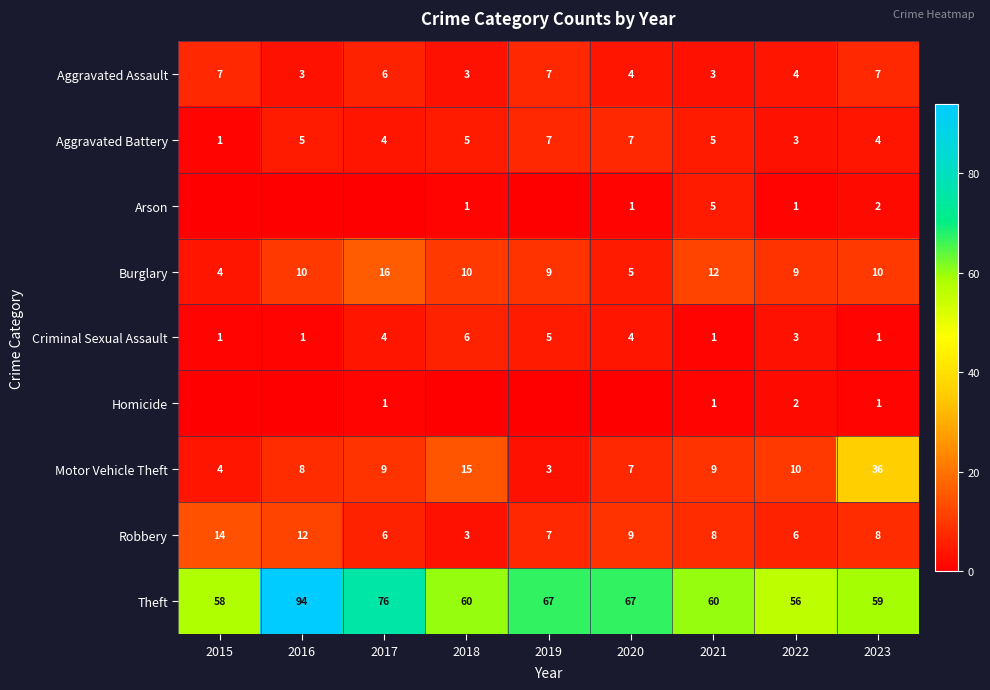

Which category has the highest value across all series?

2016